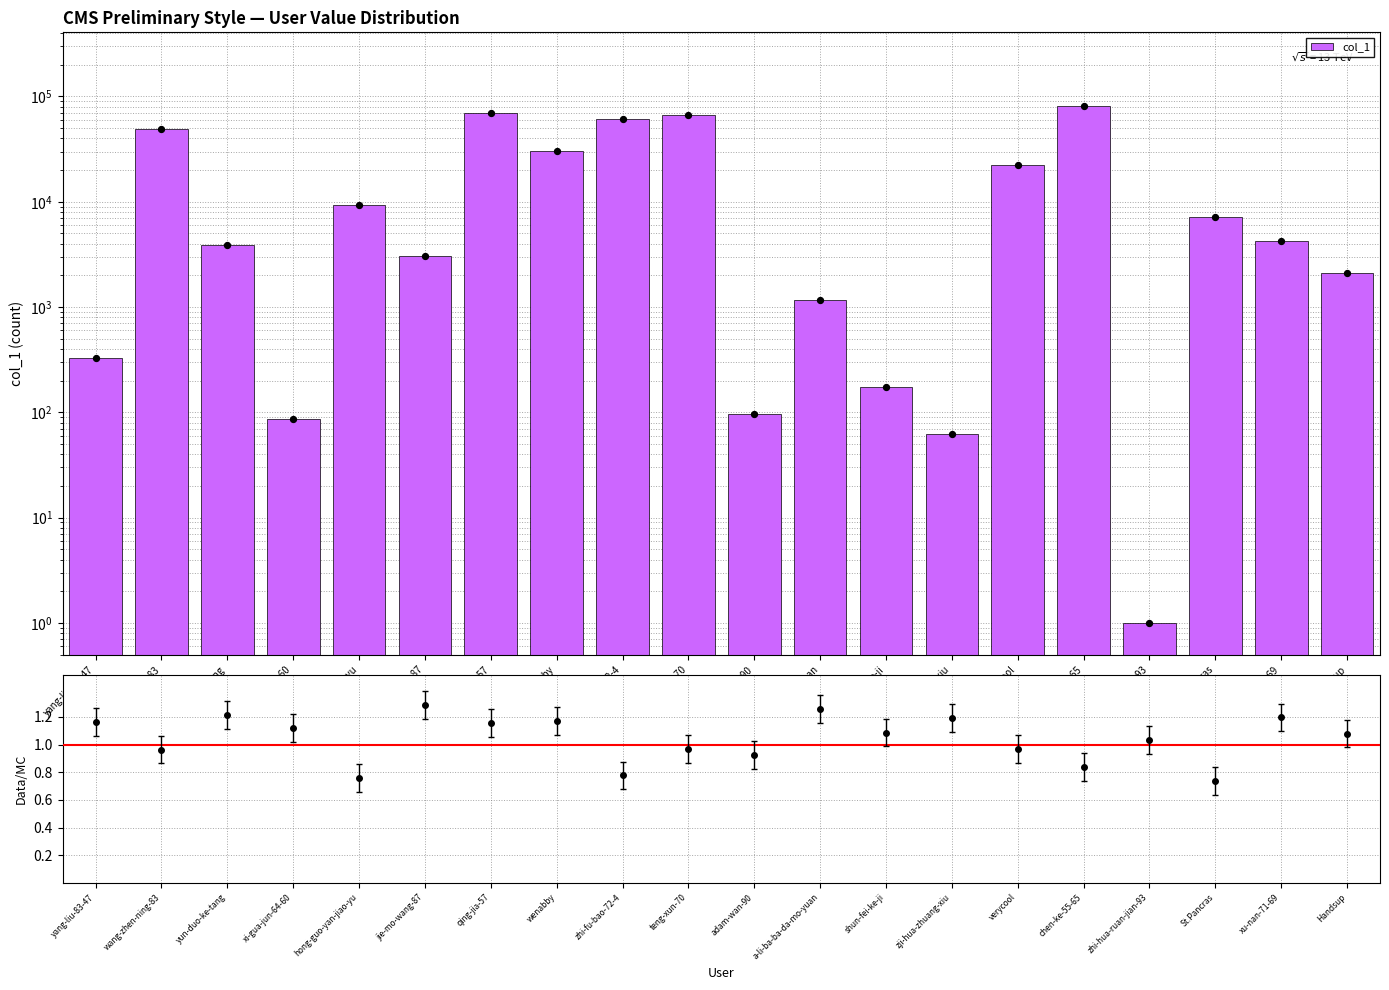

What is the change in value from yun-duo-ke-tang to qing-jia-57?

+65204